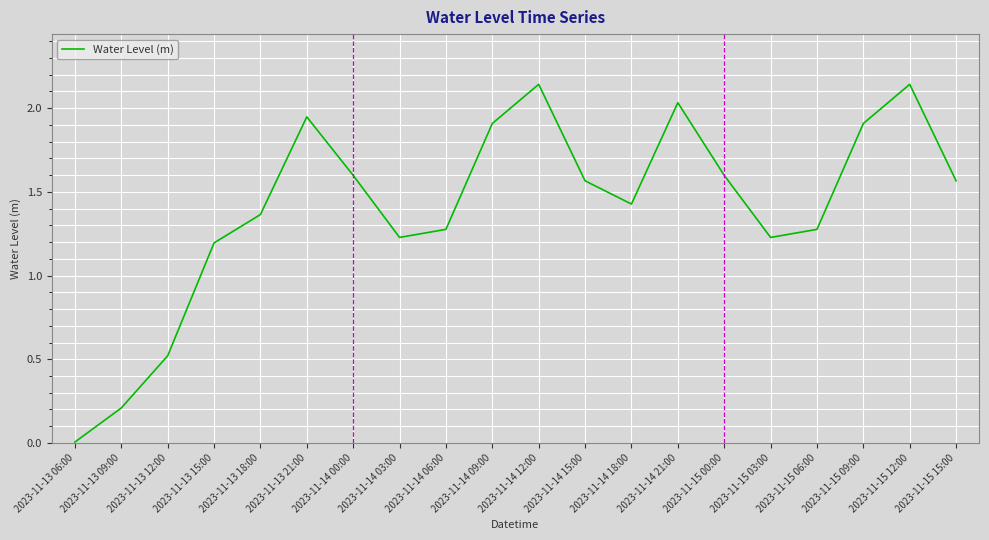

What is the difference between the values at 2023-11-14 00:00 and 2023-11-13 21:00?

0.3